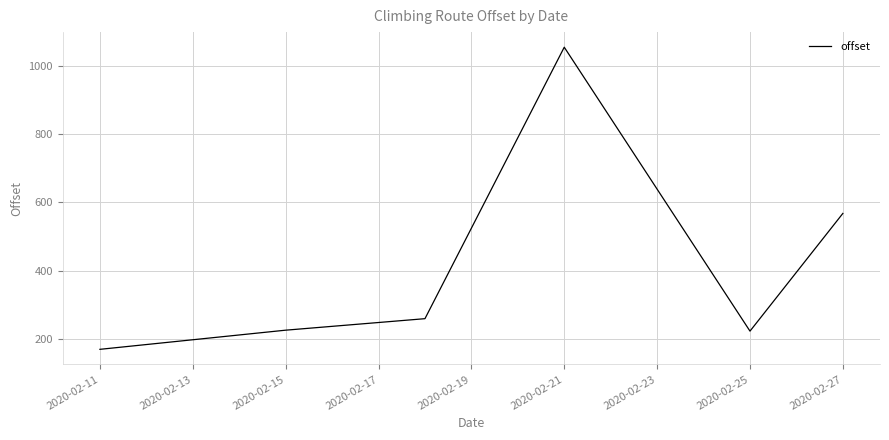

What is the smallest value displayed?

168.8